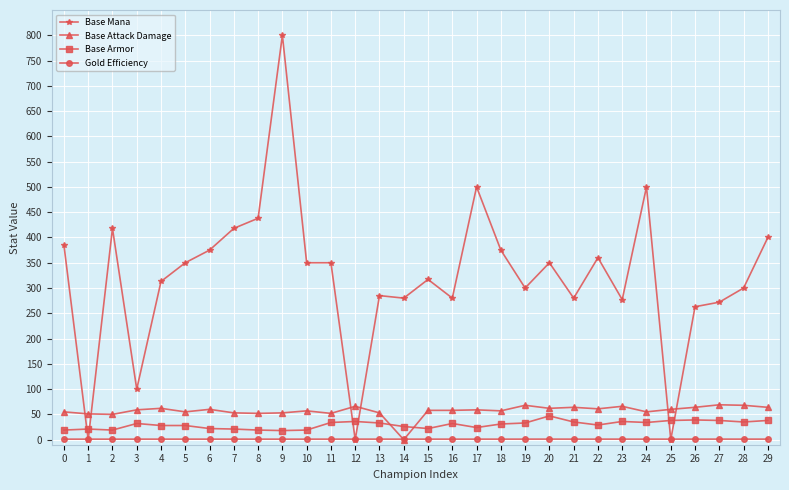

What is the value of the Gold Efficiency point at the 18th from the left?

1.0